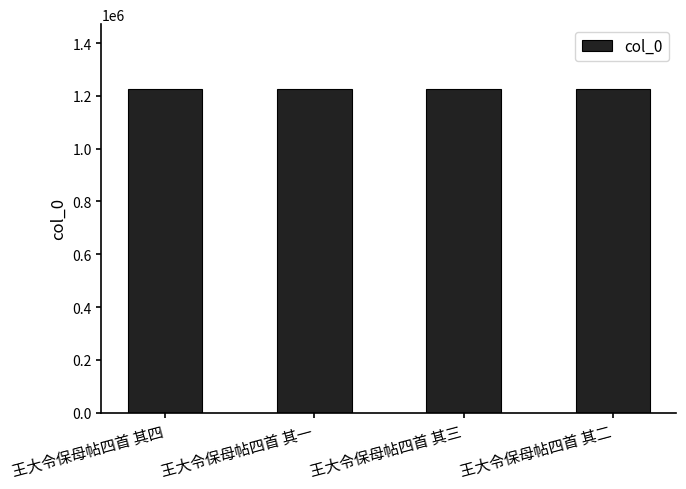

What is the maximum value shown in the chart?

1226878